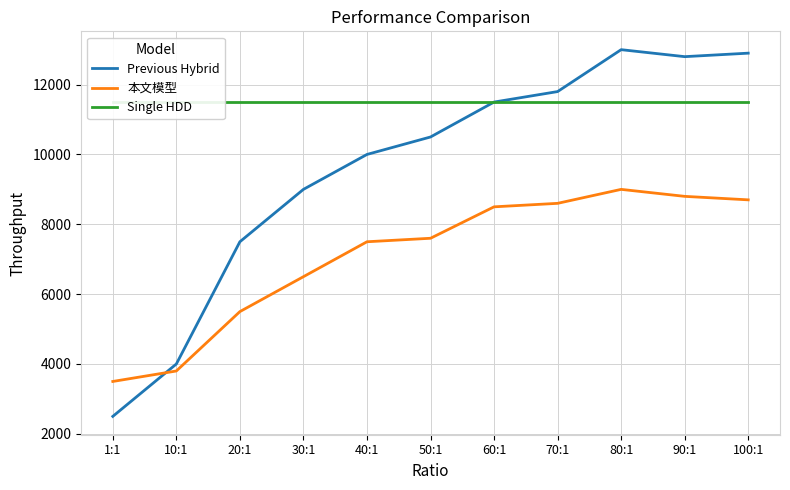

At which label does Previous Hybrid reach its minimum?

1:1